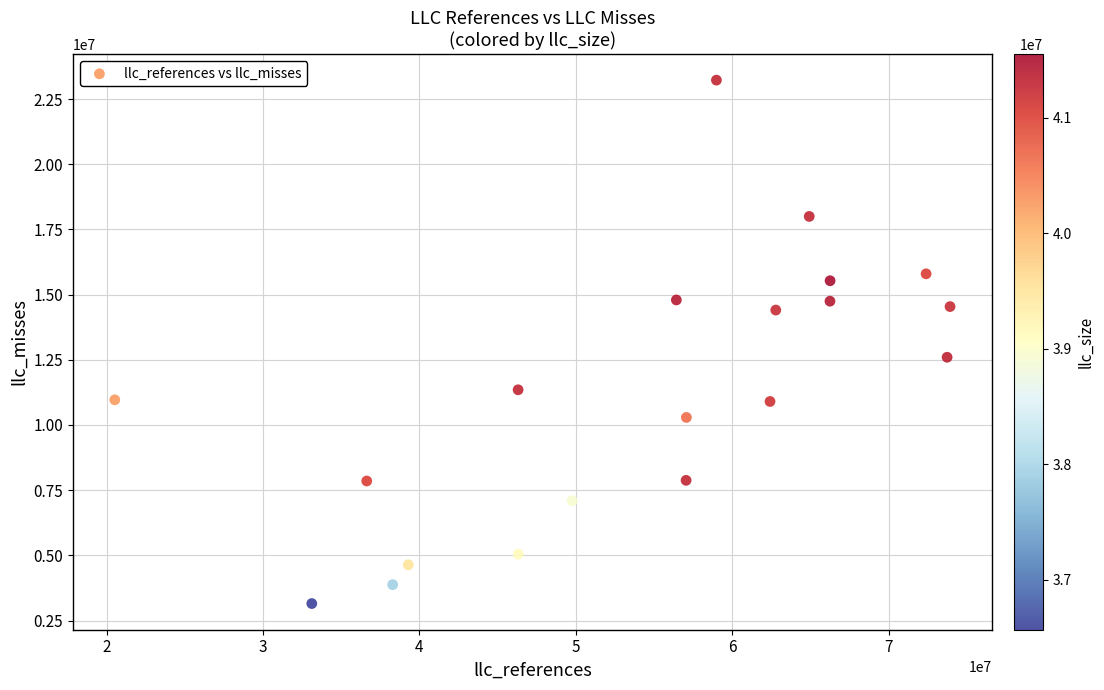

What is the range of X values (max minus min)?

53399050